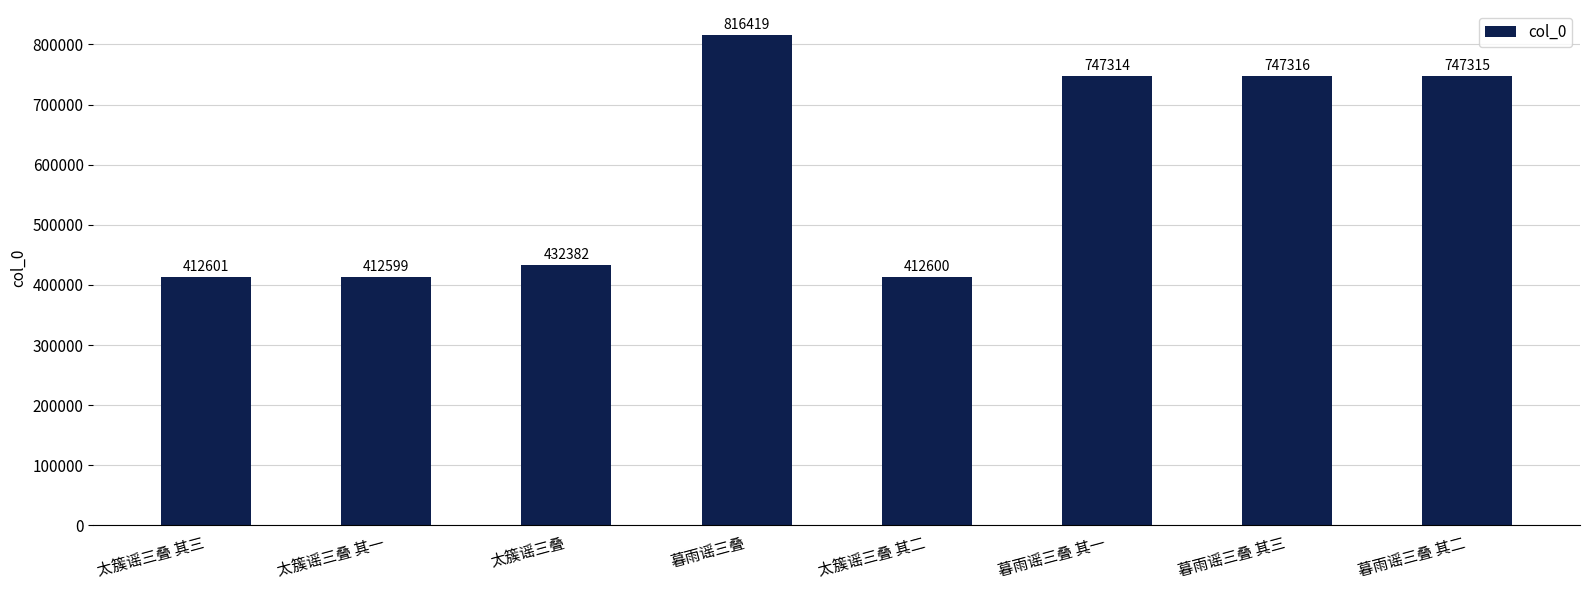

Is it true that the value at 暮雨谣三叠 其二 is 747315?

True